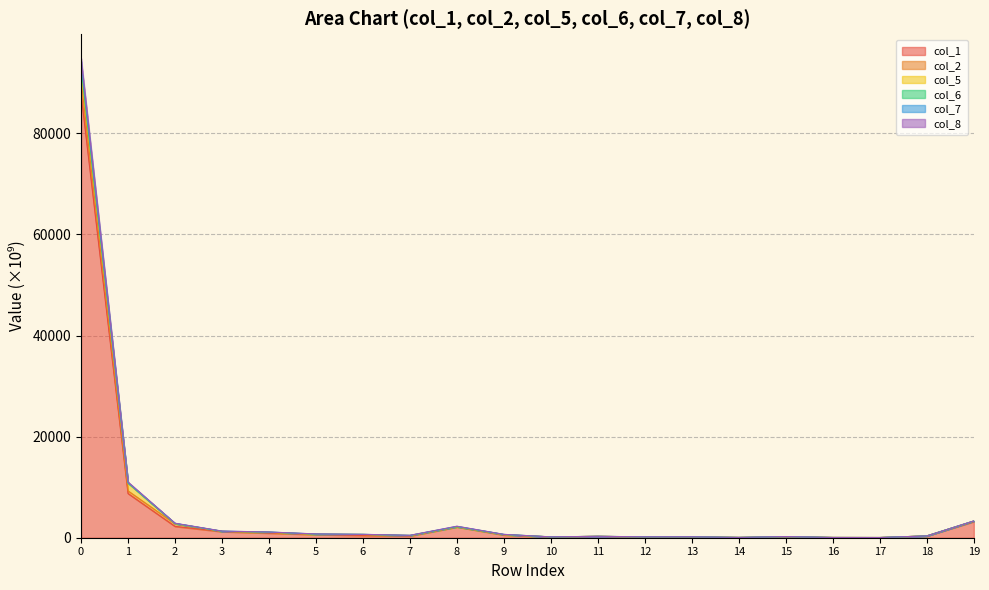

Is it true that col_8 equals 51243.9 at 0?

False